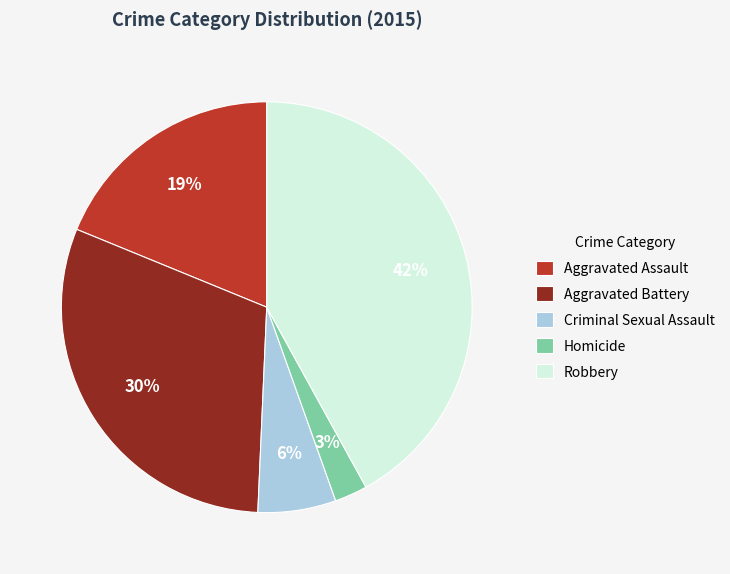

How many slices are in this pie chart?

5